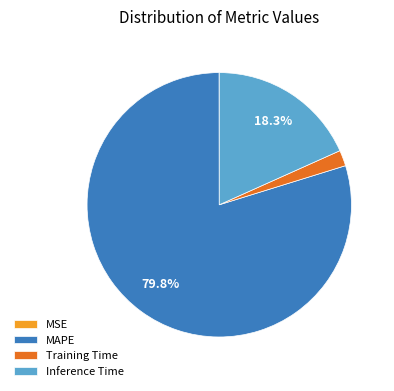

To the nearest percent, what is the difference between the largest and smallest slice percentages?

80%